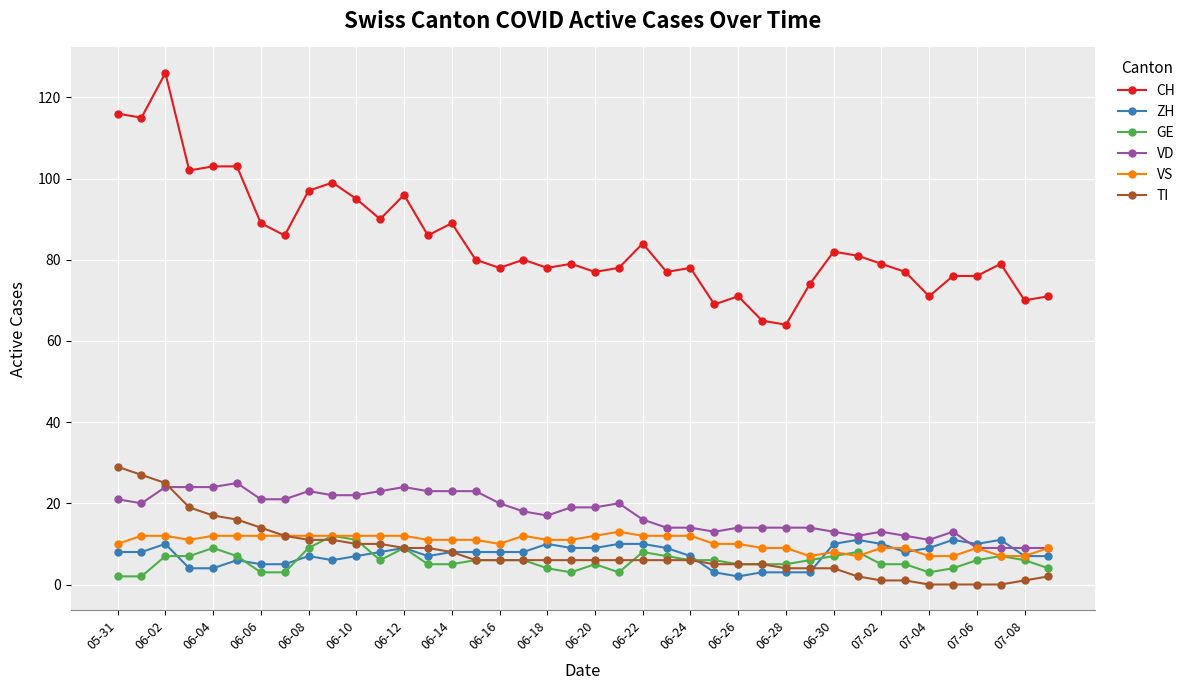

Which series has the largest total across all categories?

CH